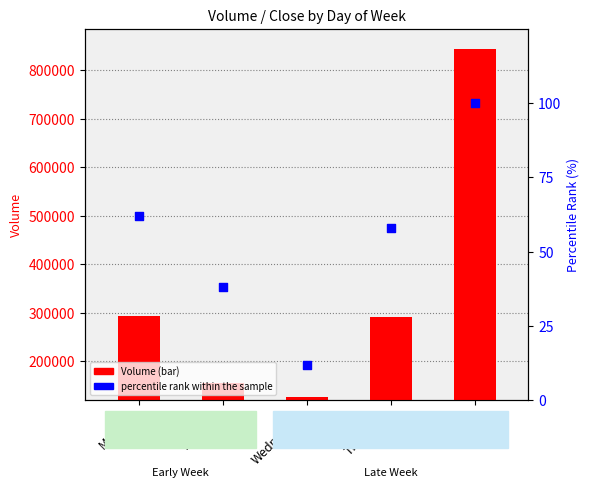

At how many categories does at least one series exceed 494288?

1